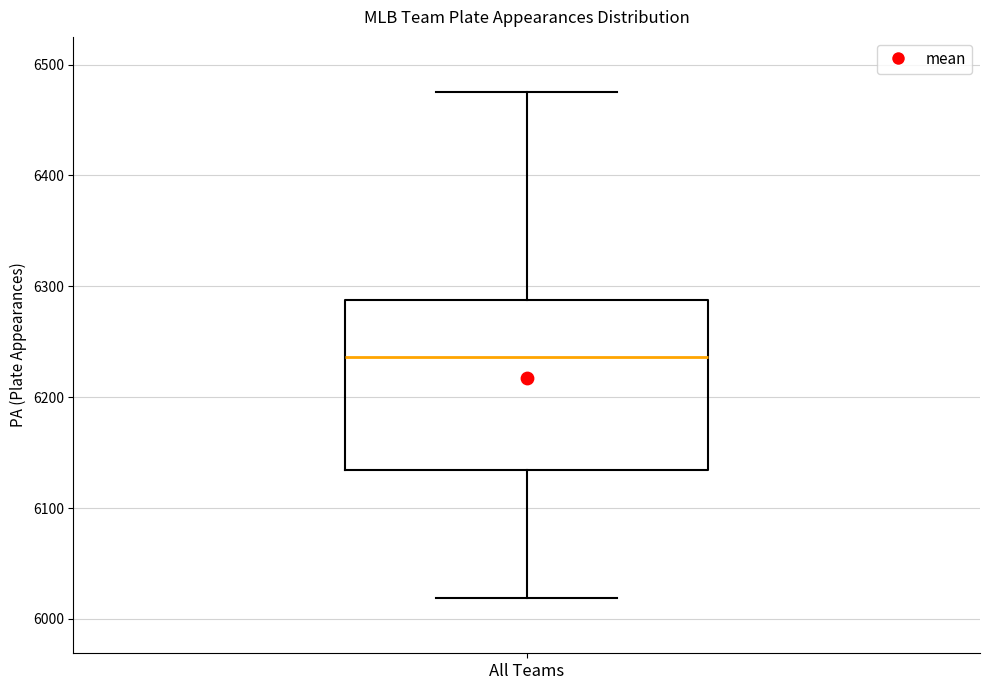

Where is the upper edge of the box for All Teams on the y-axis? The values are not printed on the chart, so give them approximately, as read against the axis.

6290